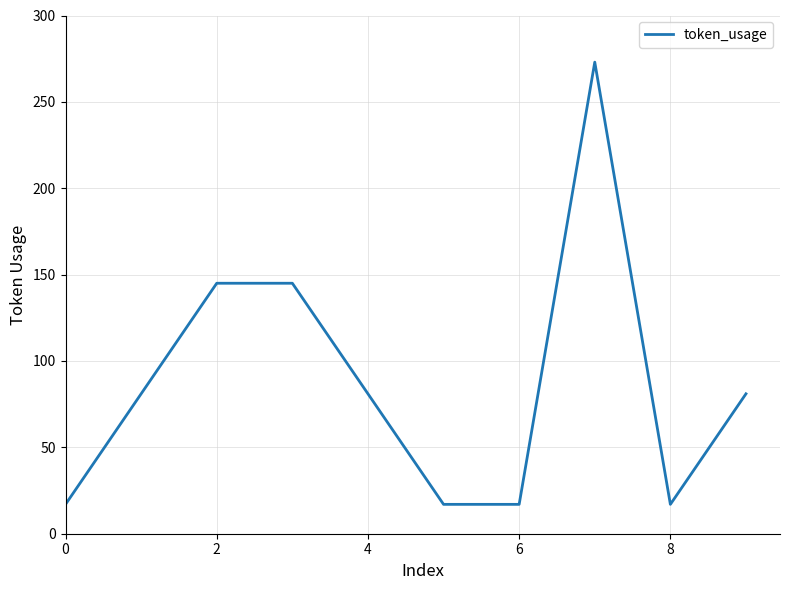

Does the chart have visible grid lines?

Yes